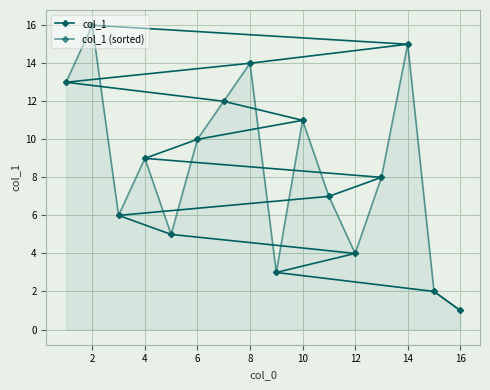

What is the difference between the second highest and minimum values in the col_1 (sorted) series?

14